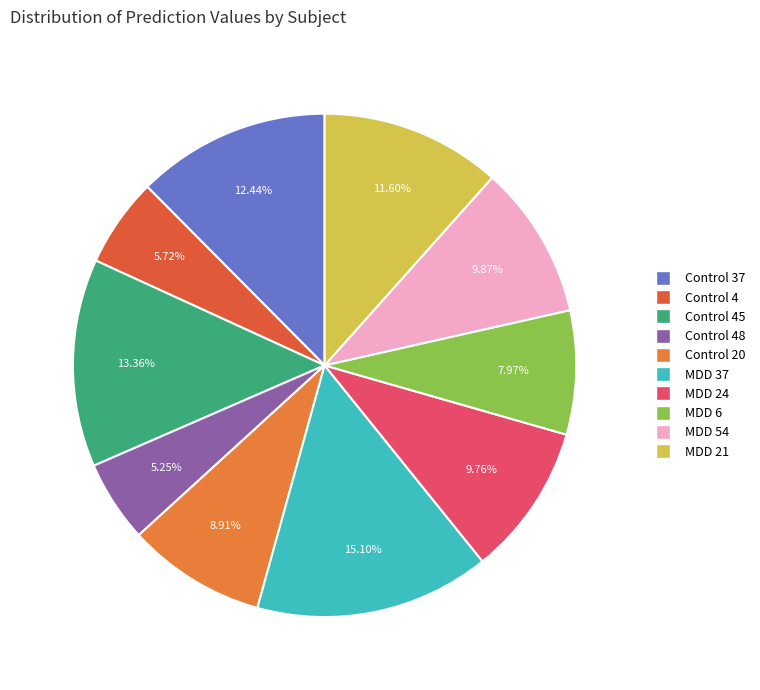

How much of the chart is everything except Control 4?

94.3%